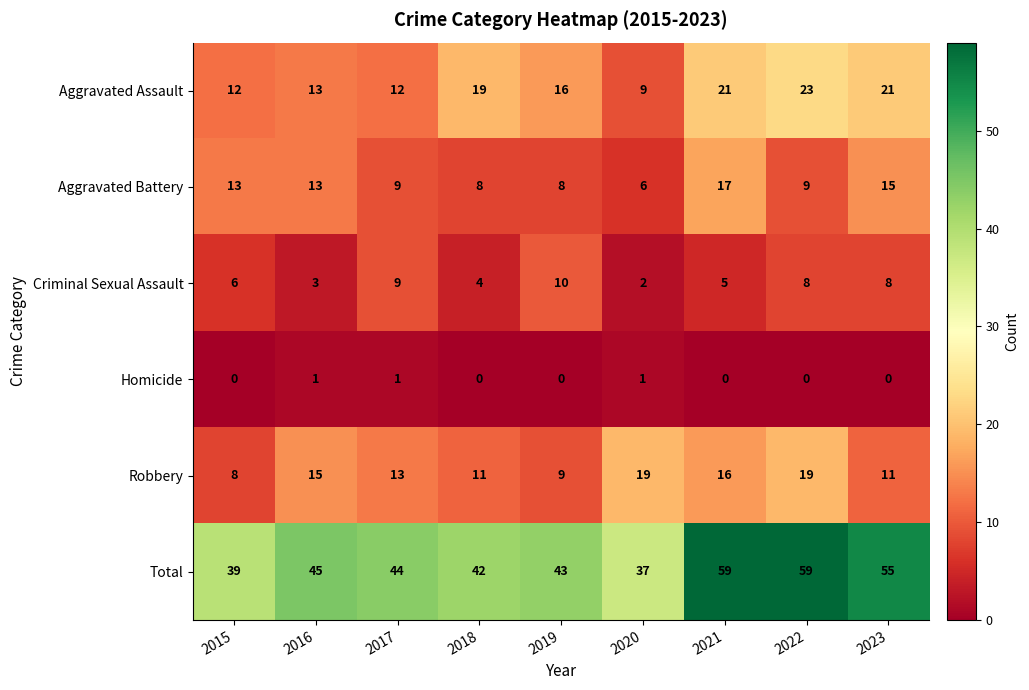

What is the sum of the Robbery values at 2021 and 2022?

35